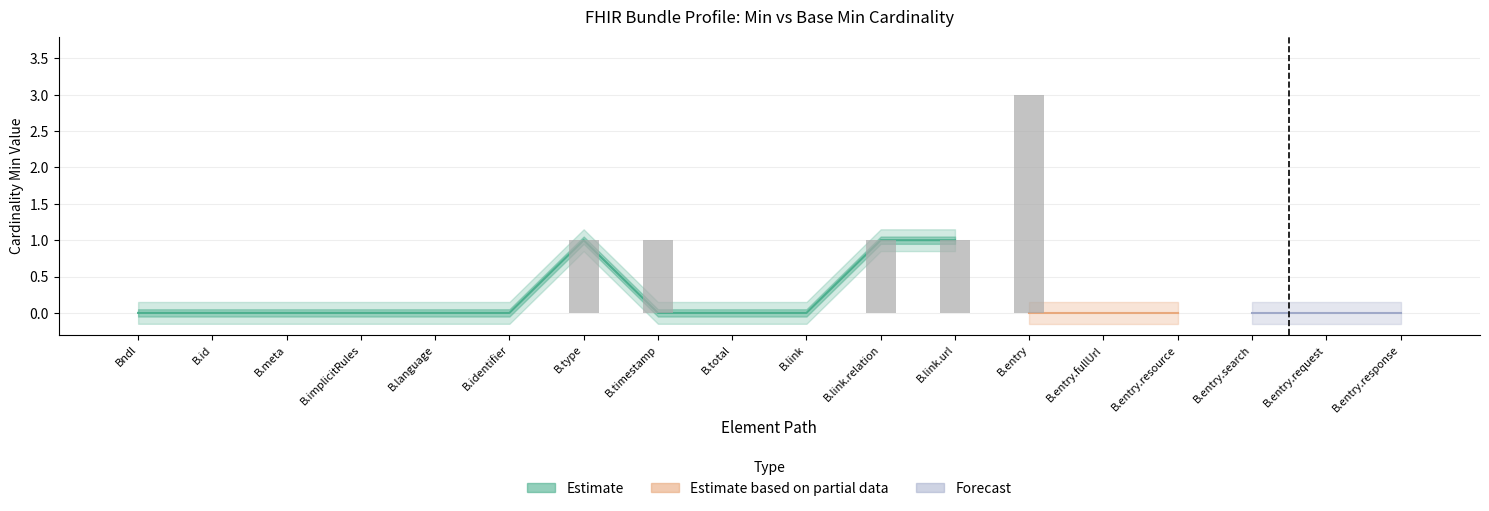

Rank the categories by value from highest to lowest.

B.entry, B.type, B.timestamp, B.link.relation, B.link.url, Bndl, B.id, B.meta, B.implicitRules, B.language, B.identifier, B.total, B.link, B.entry.fullUrl, B.entry.resource, B.entry.search, B.entry.request, B.entry.response